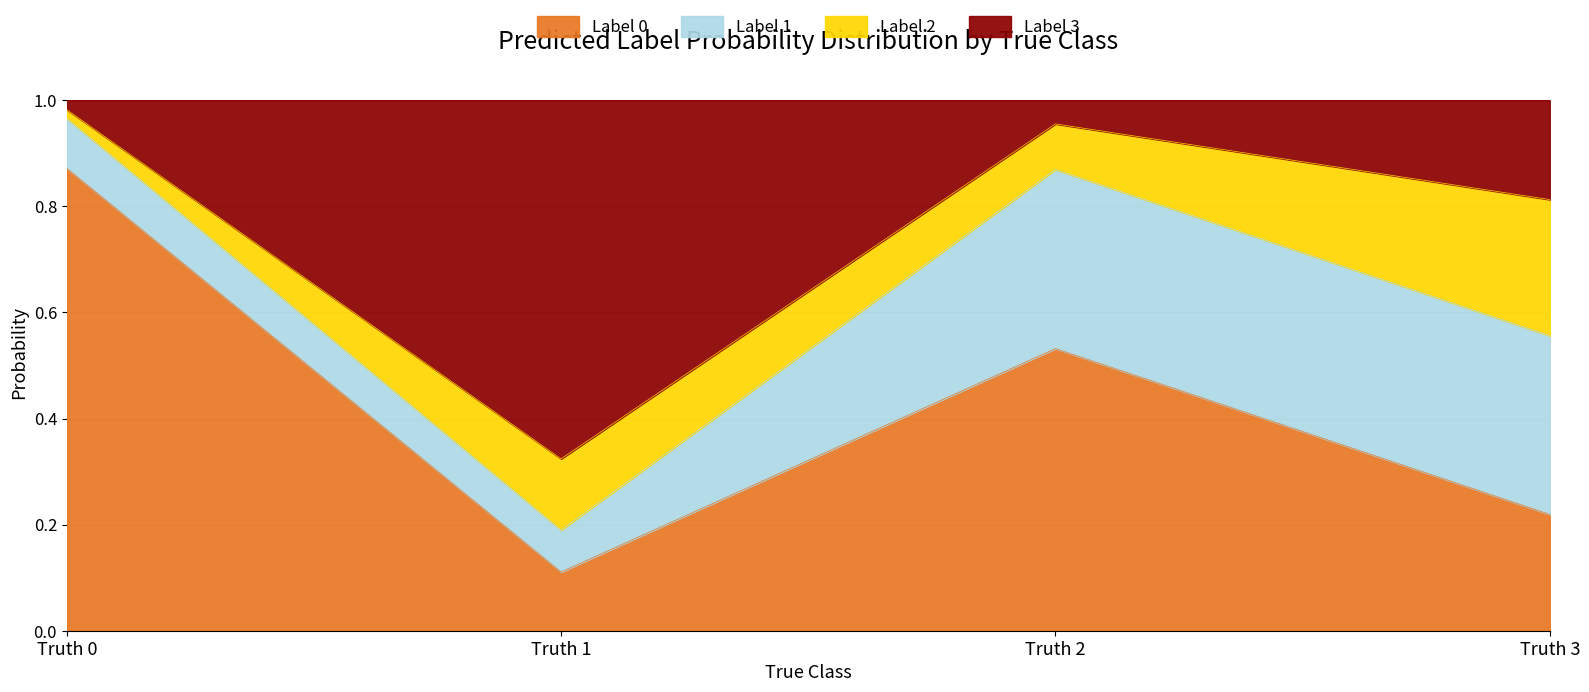

The value of Label 0 at Truth 0 is 0.4. True or false?

False